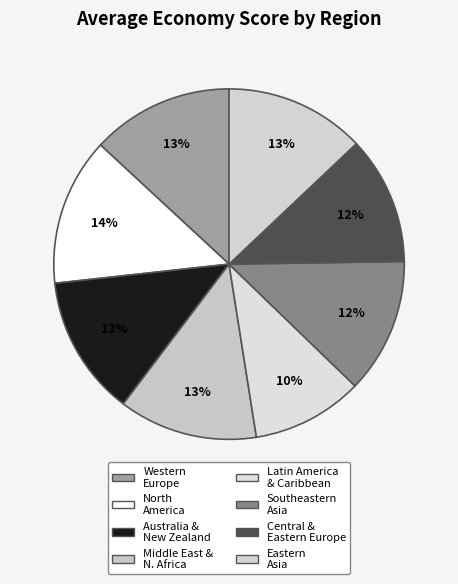

How many slices are in this pie chart?

8